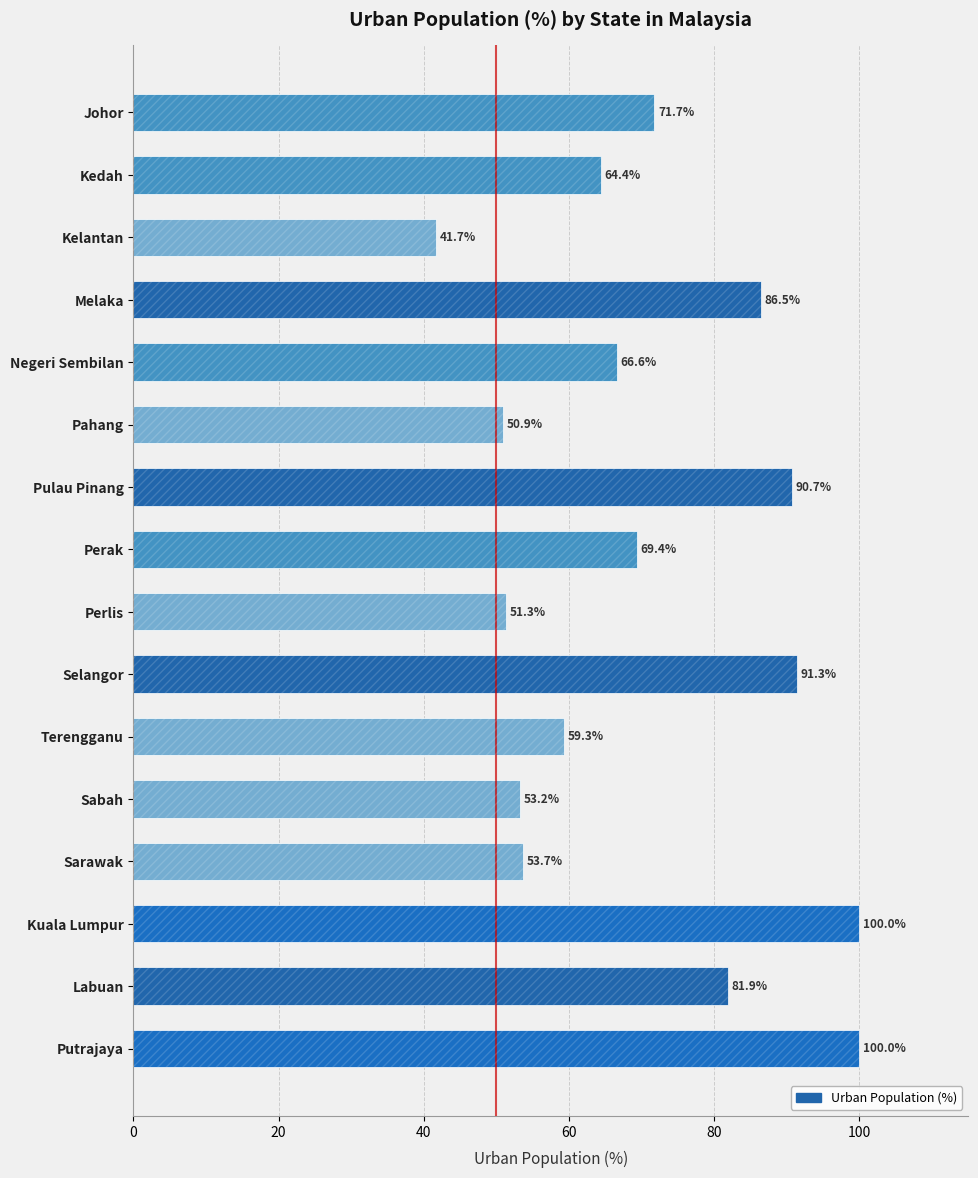

Between Kuala Lumpur and Labuan, which is larger?

Kuala Lumpur